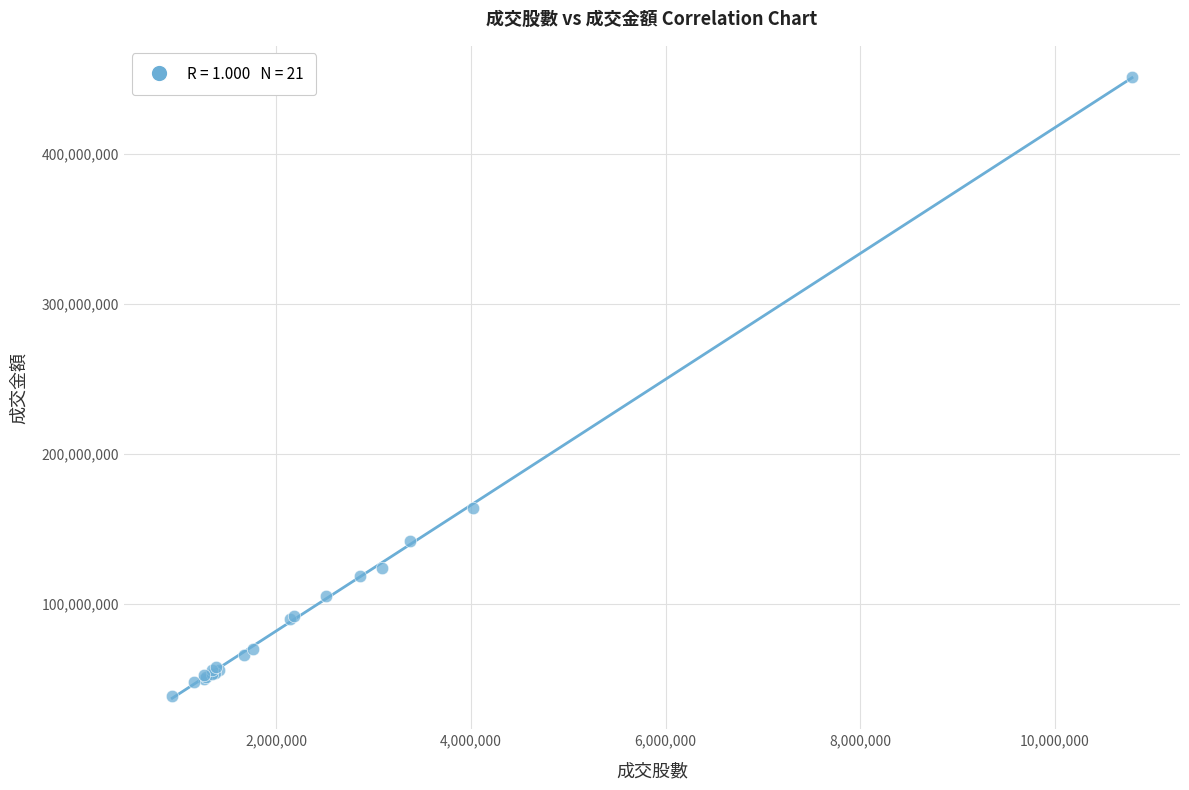

What Y value in the scatter plot is closest to 244909720?

163769326